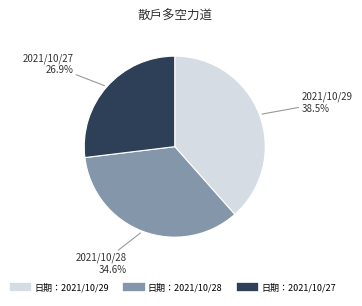

What percentage do 日期：2021/10/29 and 日期：2021/10/28 together represent?

73.1%